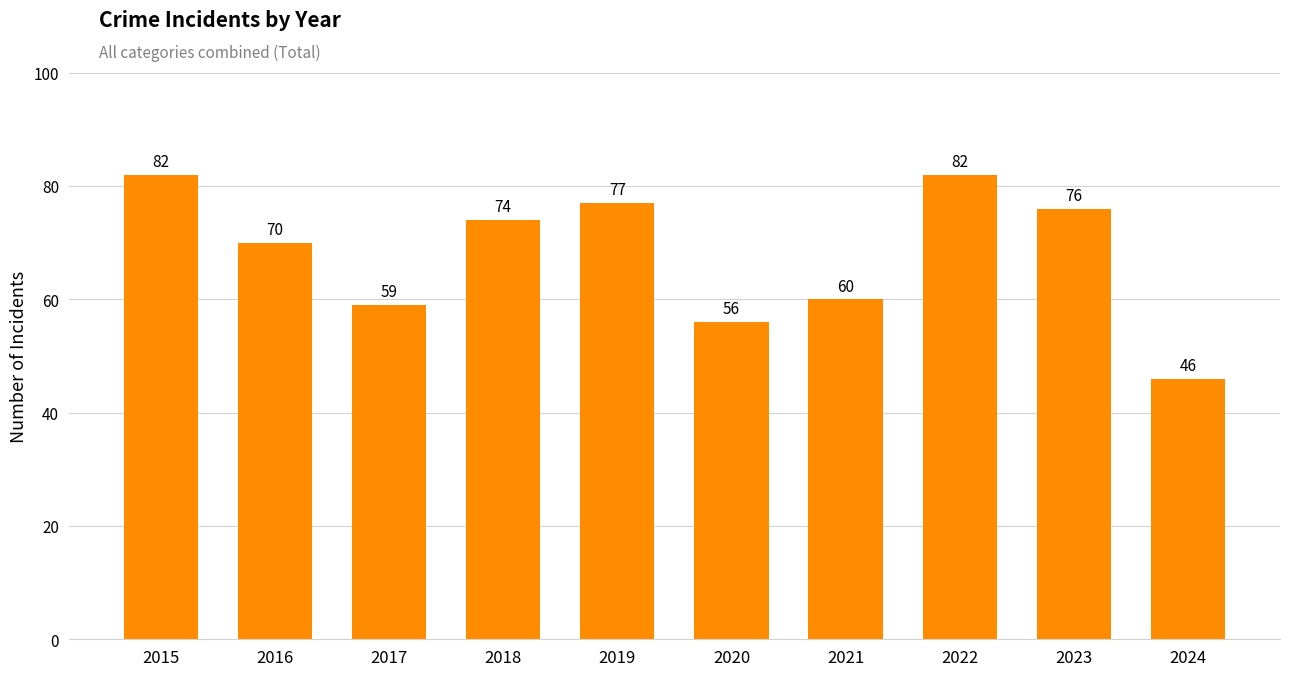

Does the chart contain any negative values?

No